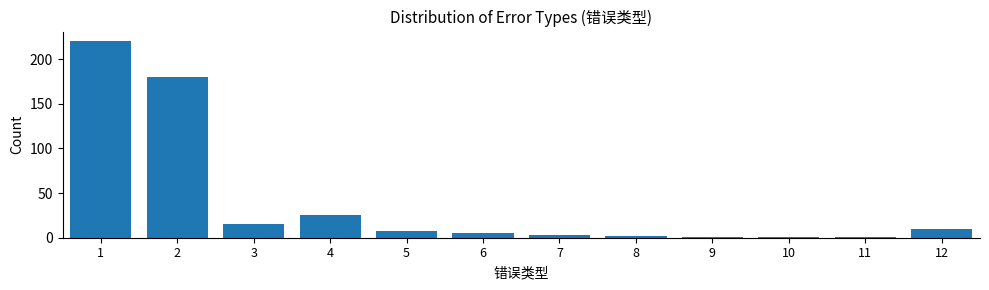

Reading left to right, list all the values displayed in this chart.

220	180	15	25	8	5	3	2	1	1	1	10